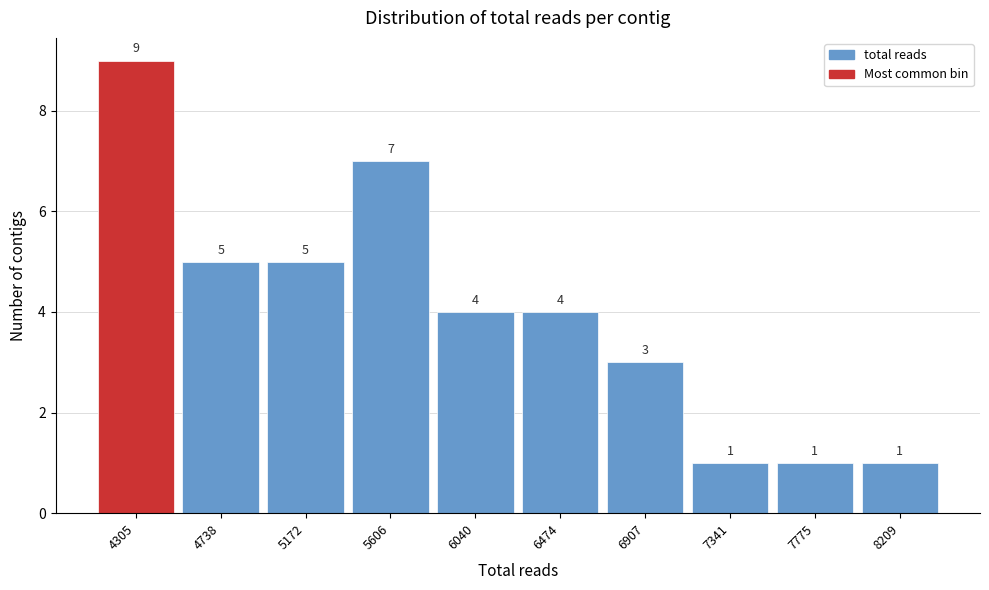

Reading right to left, extract all data points from this chart.

8209=1	7775=1	7341=1	6907=3	6474=4	6040=4	5606=7	5172=5	4738=5	4305=9